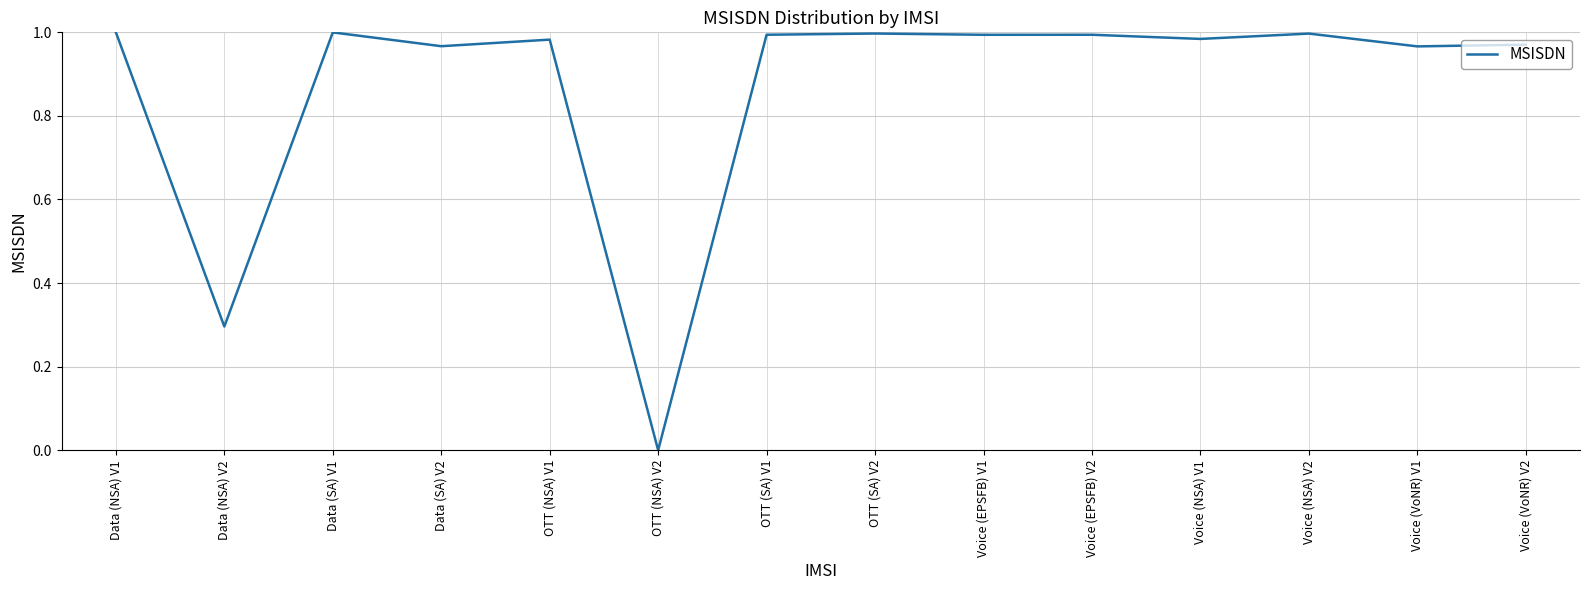

Which category has the lowest value across all series?

OTT (NSA) V2